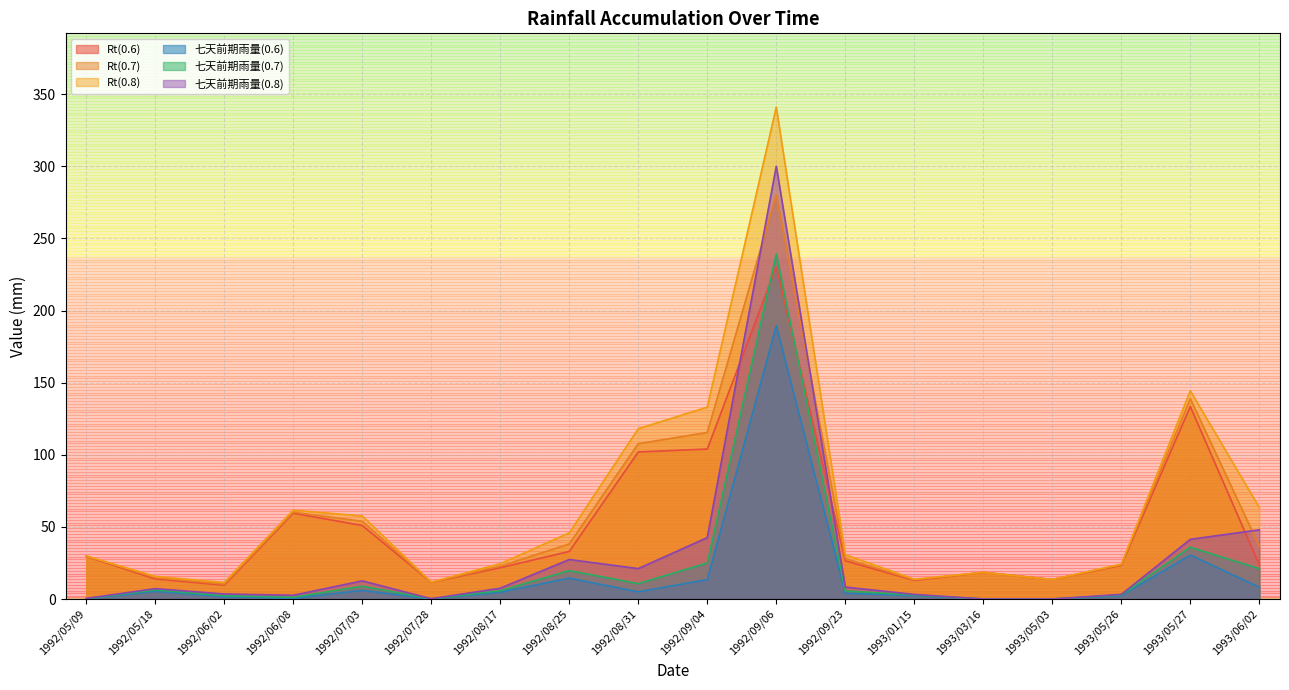

How many lines are shown in the chart?

6